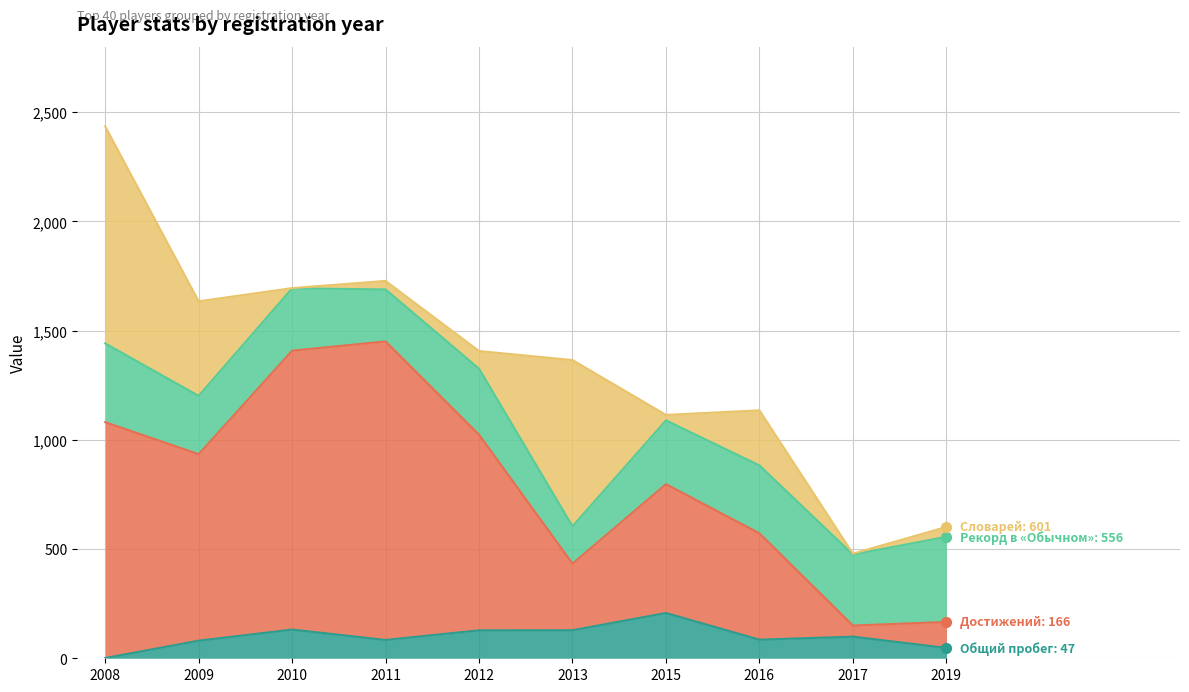

Which series has the widest spread of Y values?

Достижений